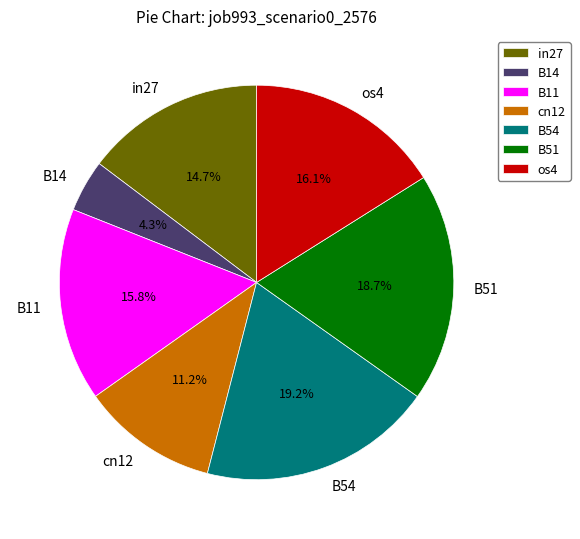

True or false: os4 accounts for 16% of the total.

True